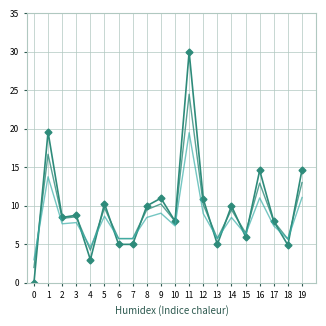

What is the spread (max minus min) of values at 3?

1.0